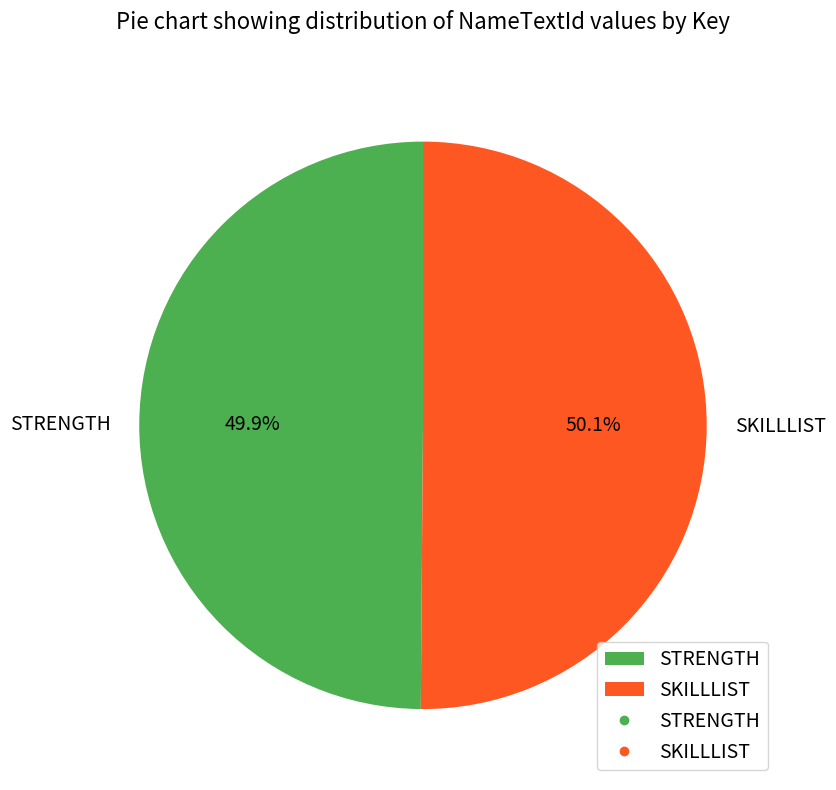

What is the ratio of the value at STRENGTH to the value at SKILLLIST?

1.0